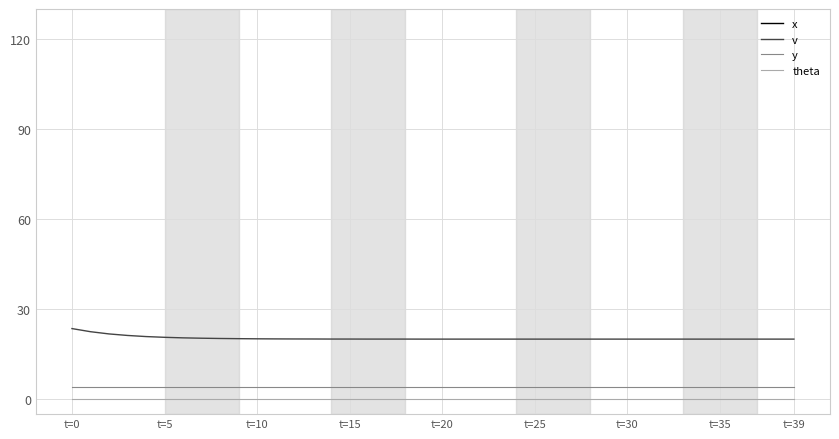

True or false: v and theta intersect in this chart.

False